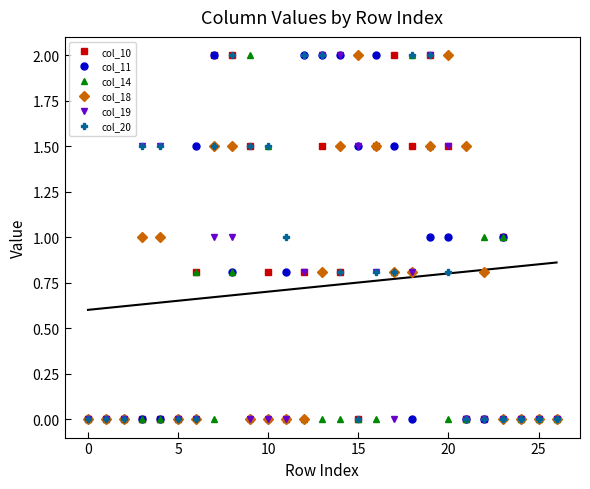

What is the label of the 4th point from the right?

23